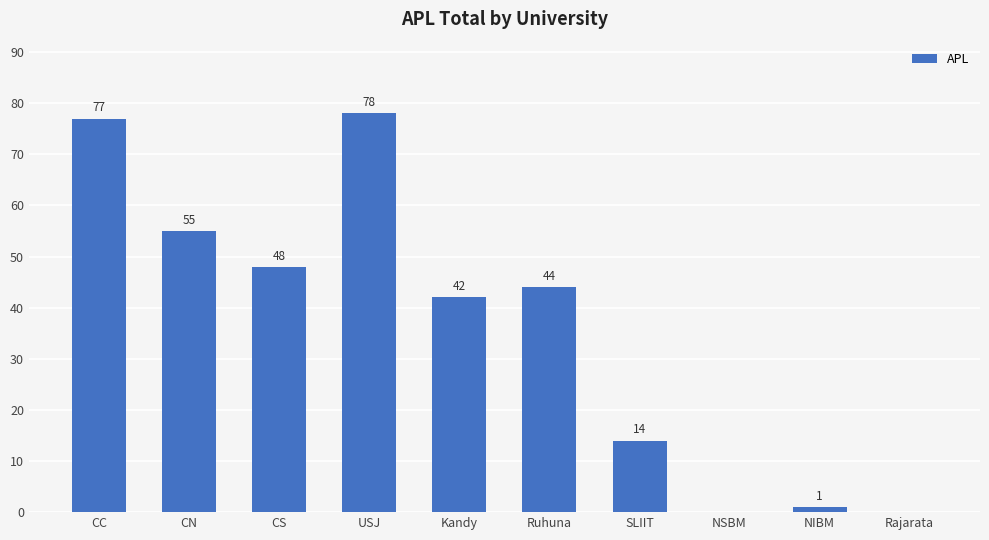

At which category does the chart reach its peak across all series?

USJ